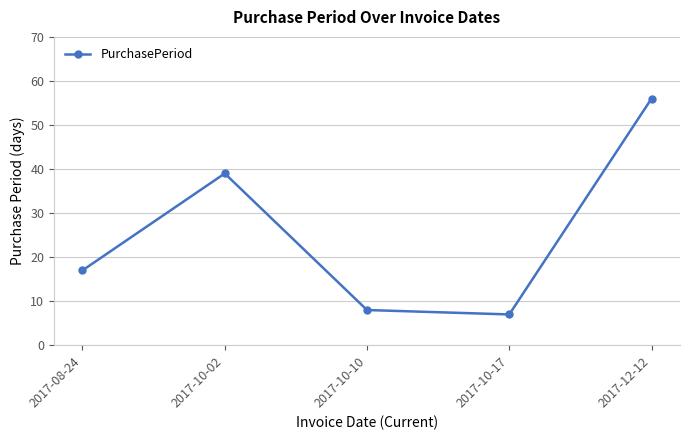

Reading right to left, transcribe all the data shown in this chart.

56	7	8	39	17